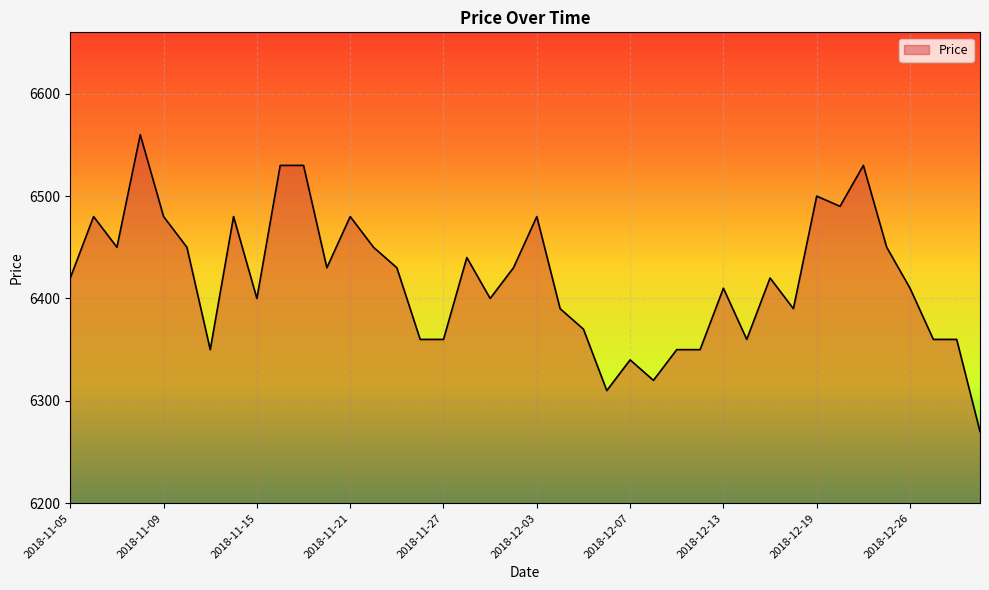

What is the average value?

6419